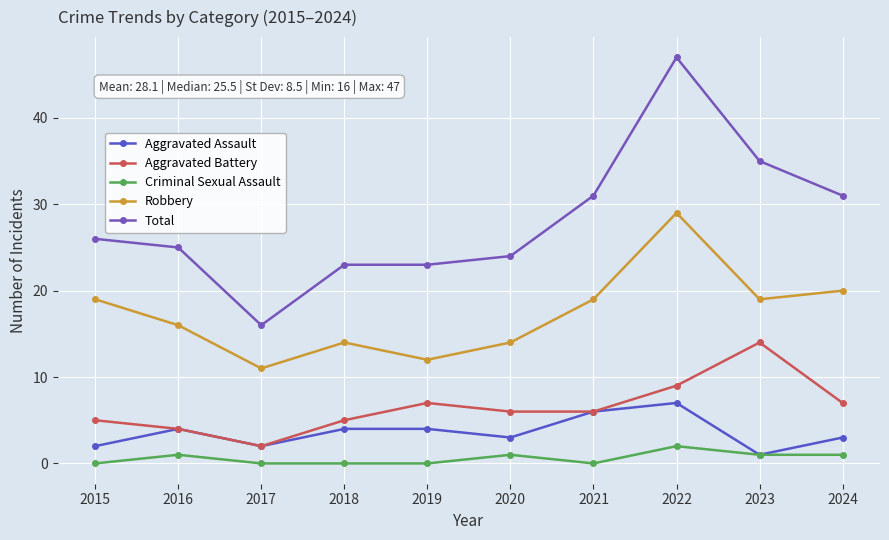

Where is the first local minimum for Criminal Sexual Assault?

2021